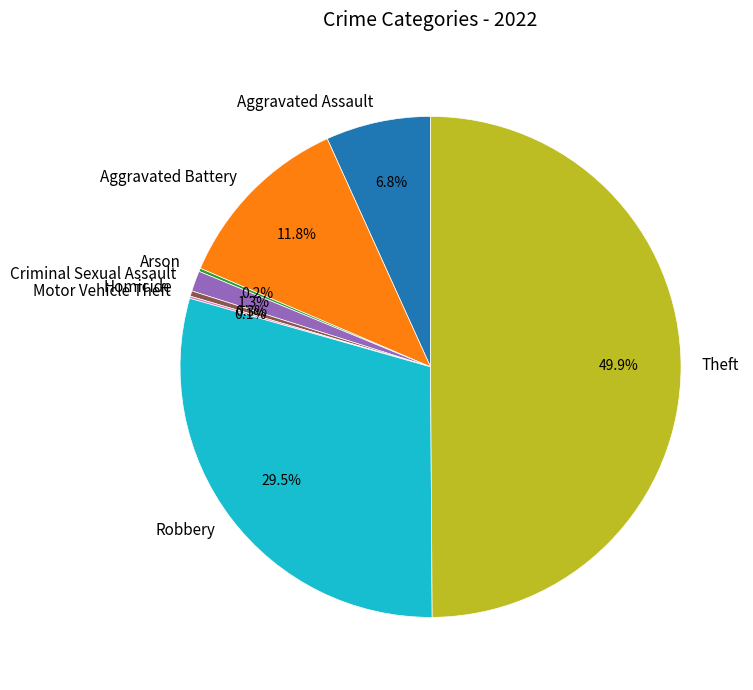

Is Aggravated Assault the majority of the pie?

No